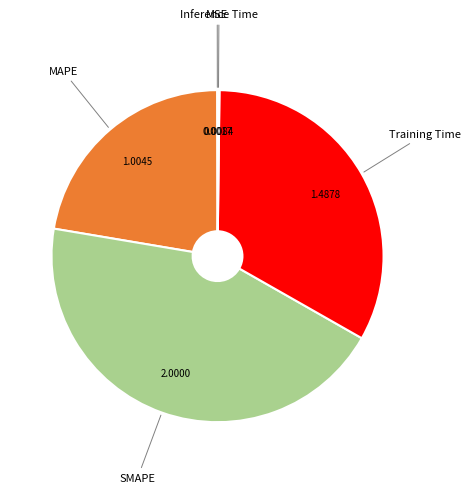

Is the sum of MAPE and SMAPE greater than half?

Yes